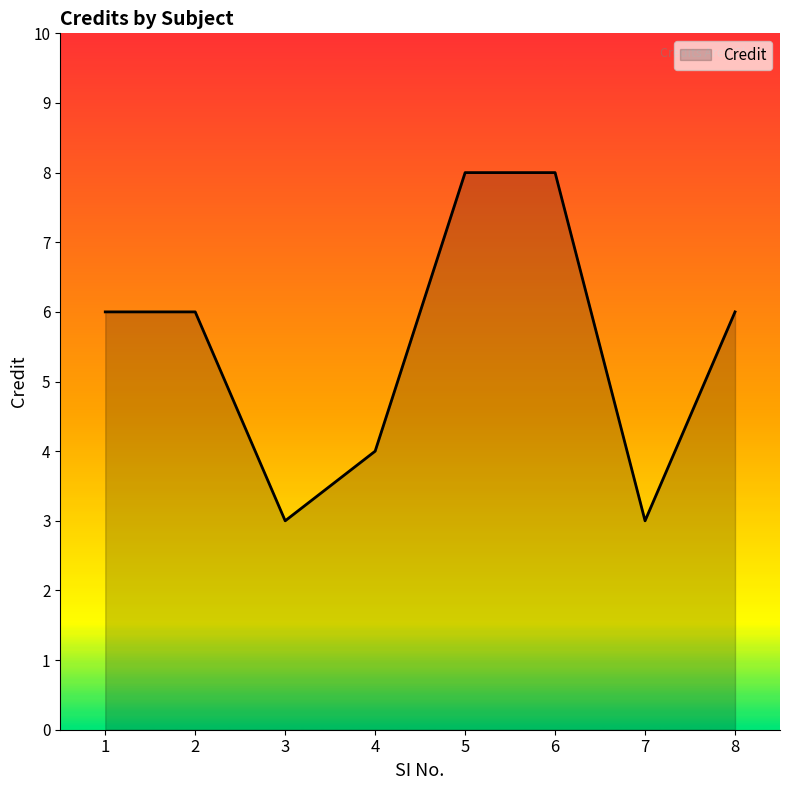

Does the chart have visible grid lines?

No